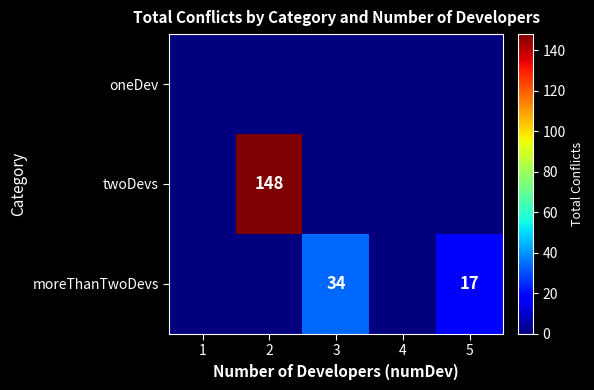

Is it true that moreThanTwoDevs equals 11 at 5?

False